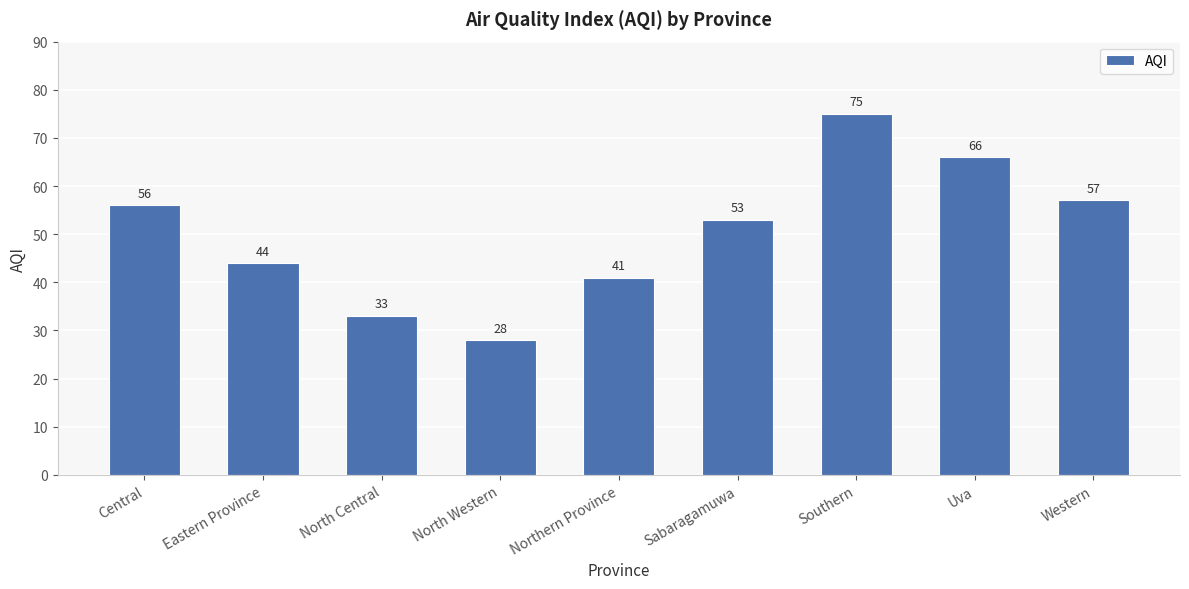

Which has a higher value, Western or Southern?

Southern